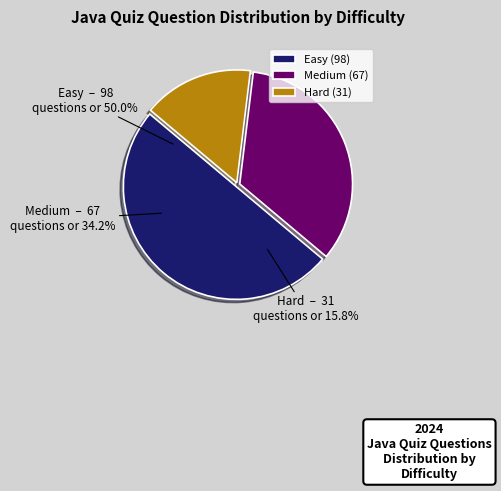

Which category has the biggest portion of the pie?

Easy